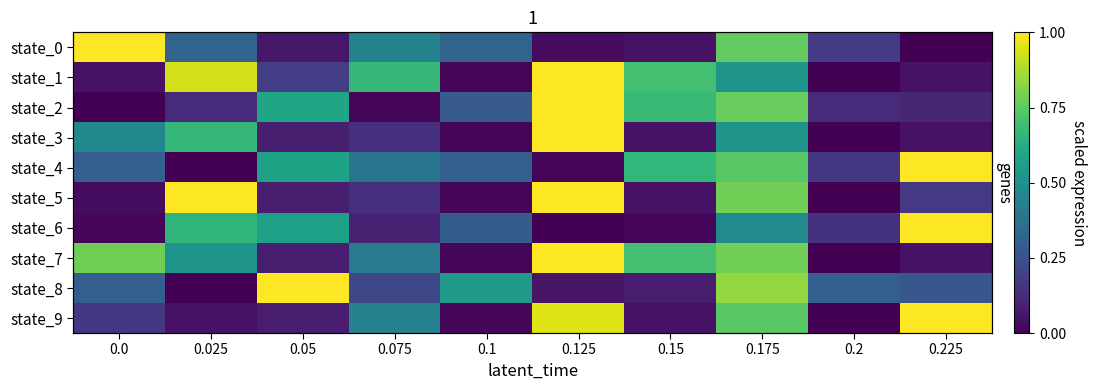

At which category is the sum across all series the highest?

0.175